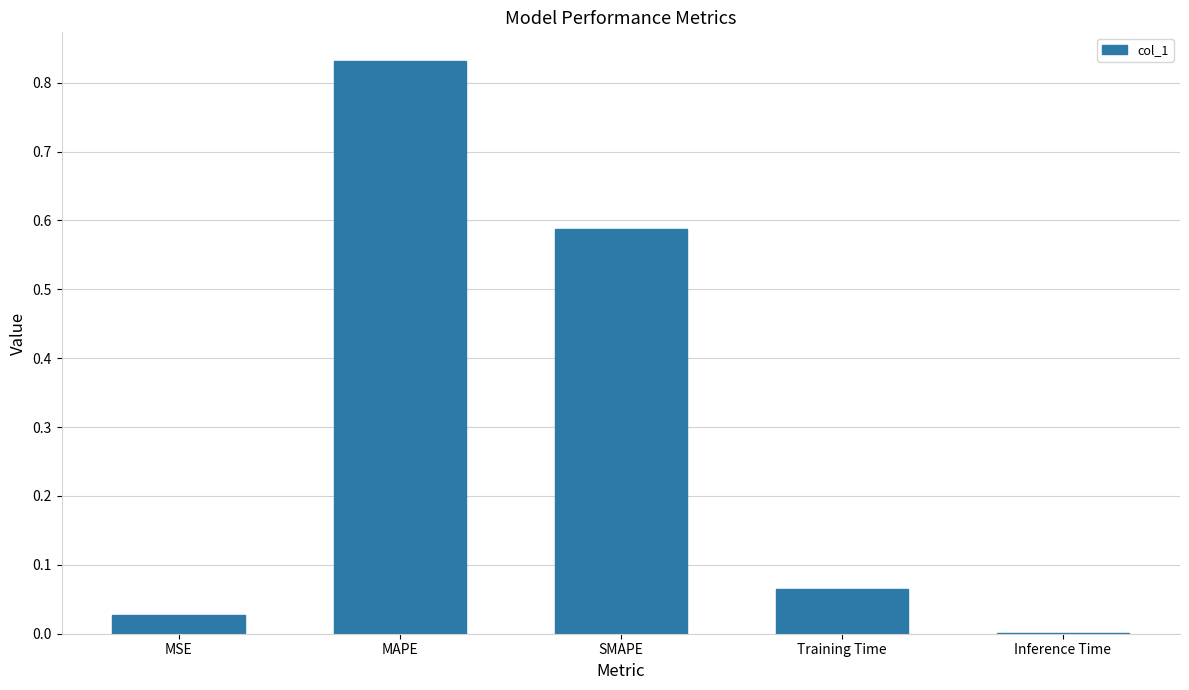

What is the sum of all values?

1.5